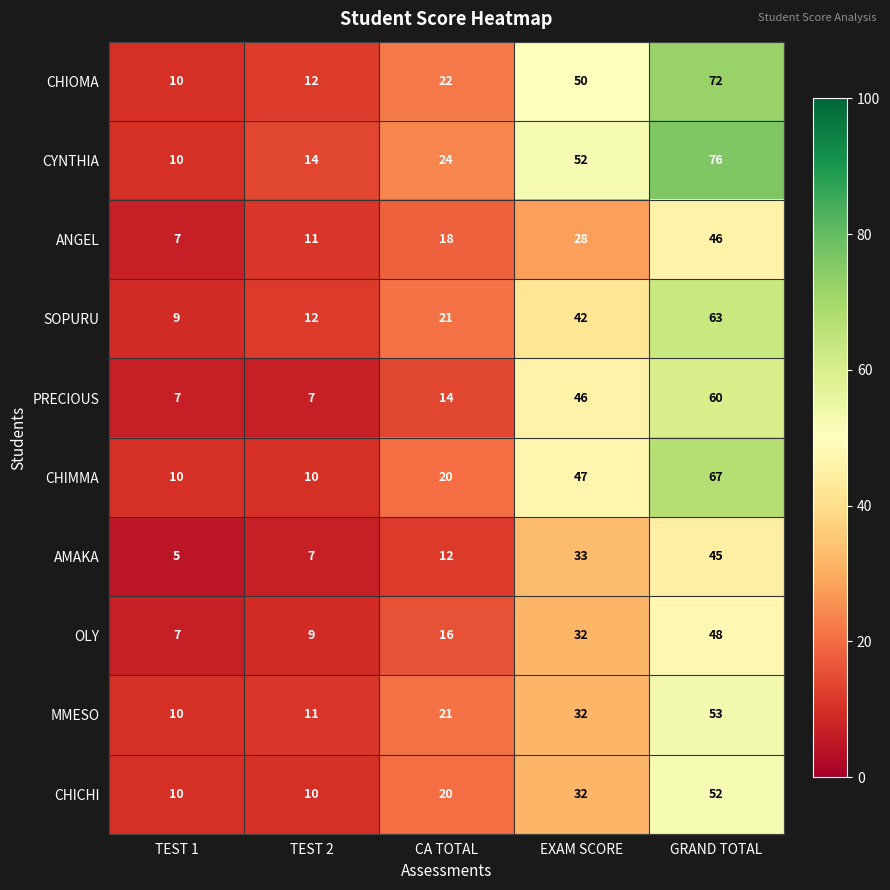

What is the sum of all ANGEL values?

110